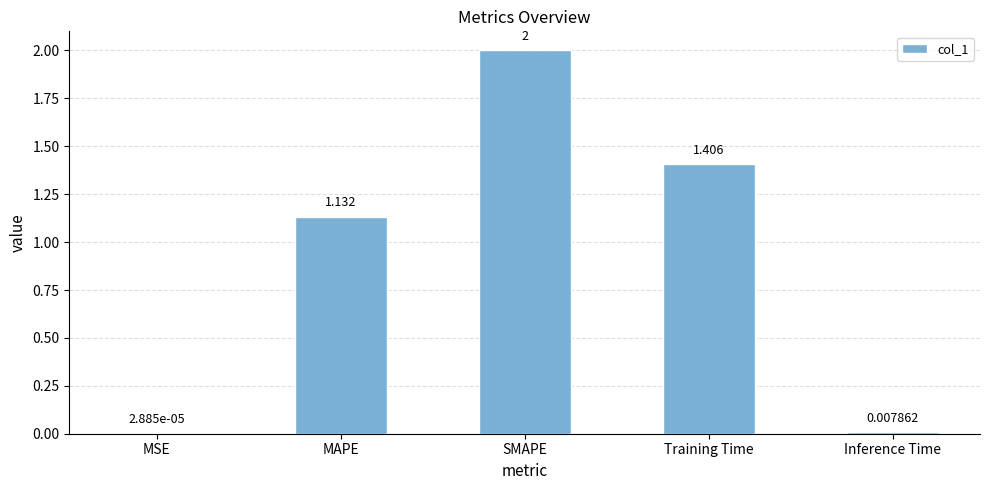

Where is the data nearest to the value 1?

MAPE